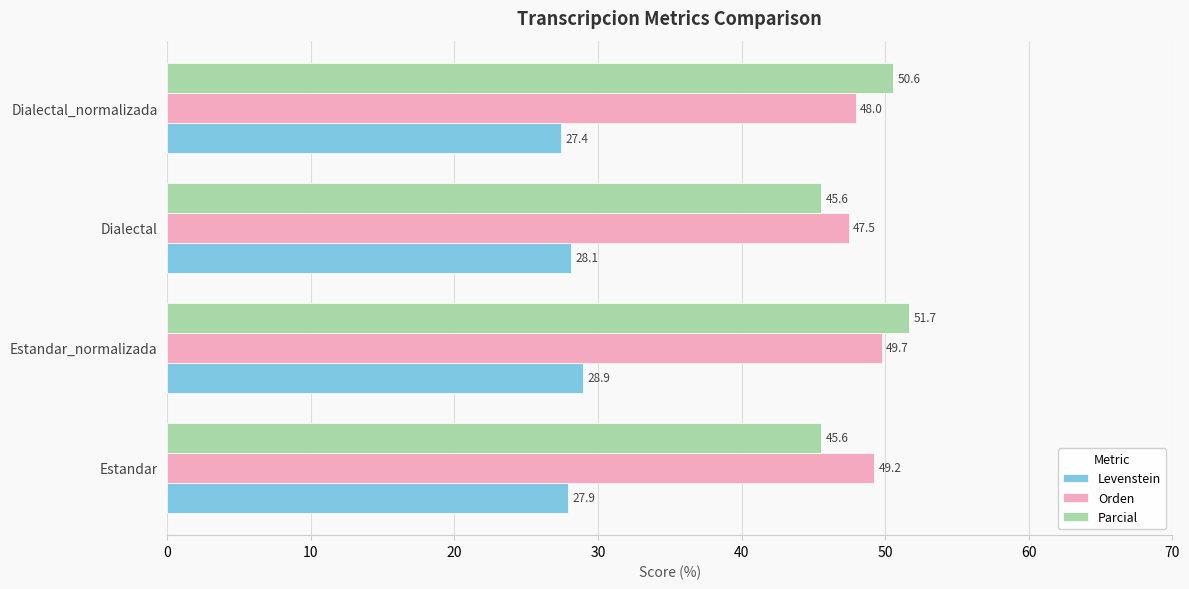

What is the average value of the Orden series?

48.6